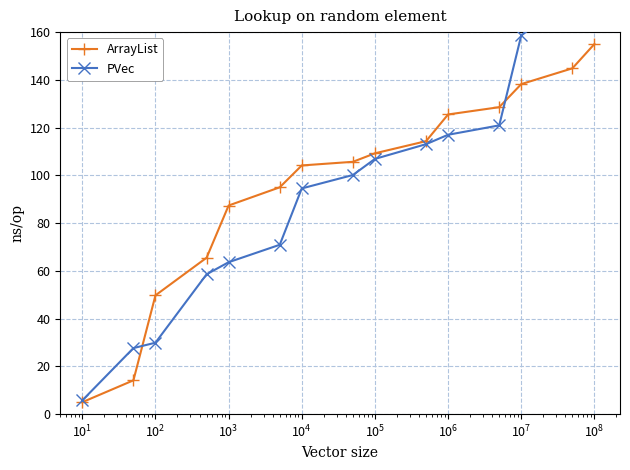

What is the lowest value of the ArrayList series?

5.0